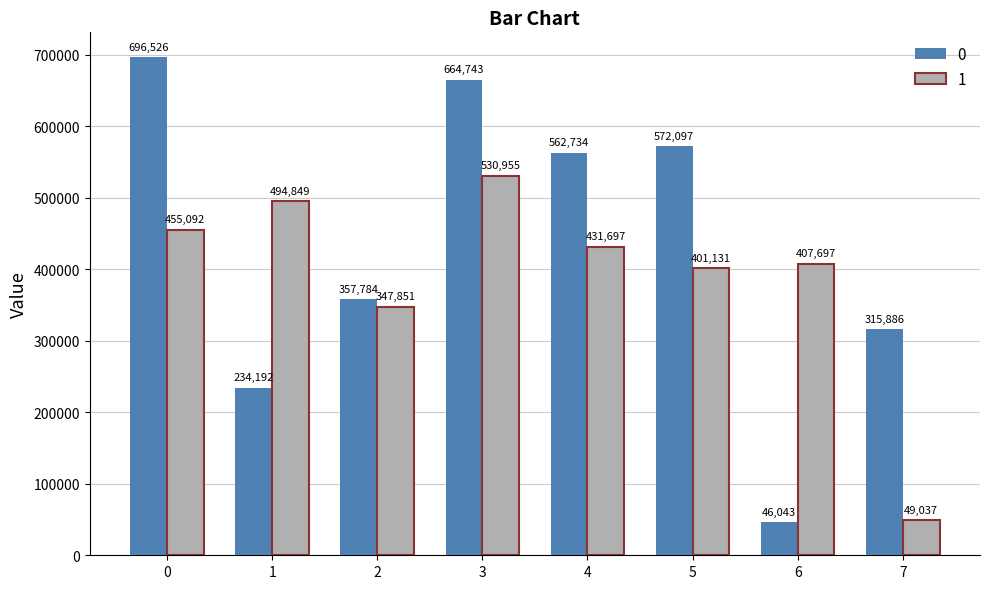

At how many categories does at least one series exceed 679908?

1